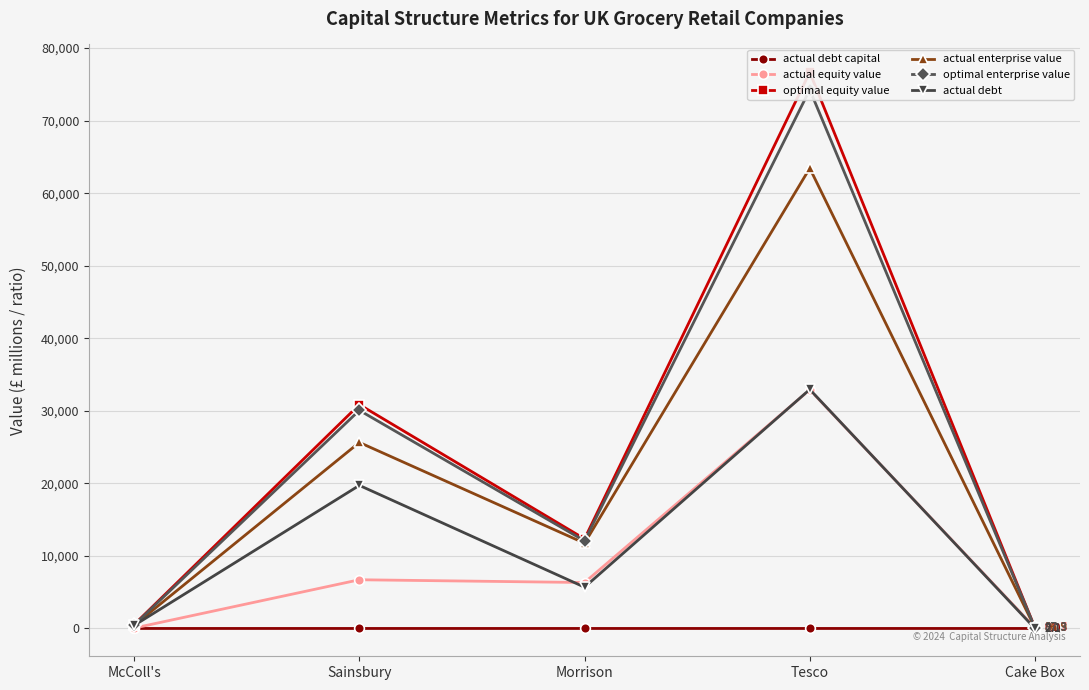

What is the label of the 5th point from the left?

Cake Box